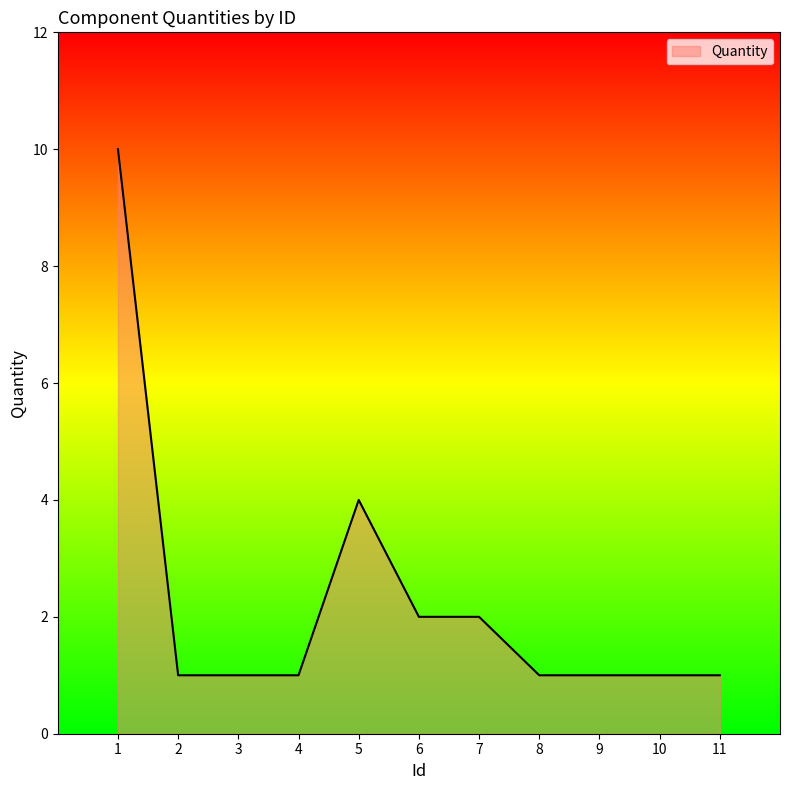

What is the greatest value displayed?

10